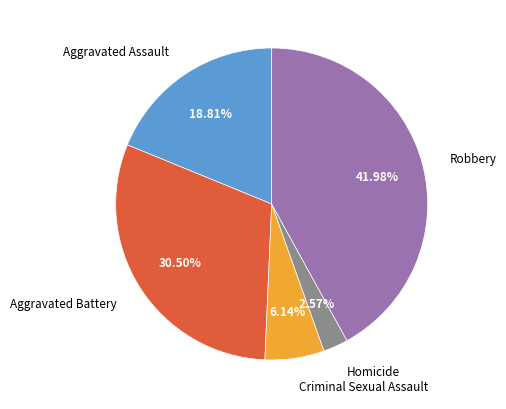

To the nearest percent, what portion does Homicide represent?

3%